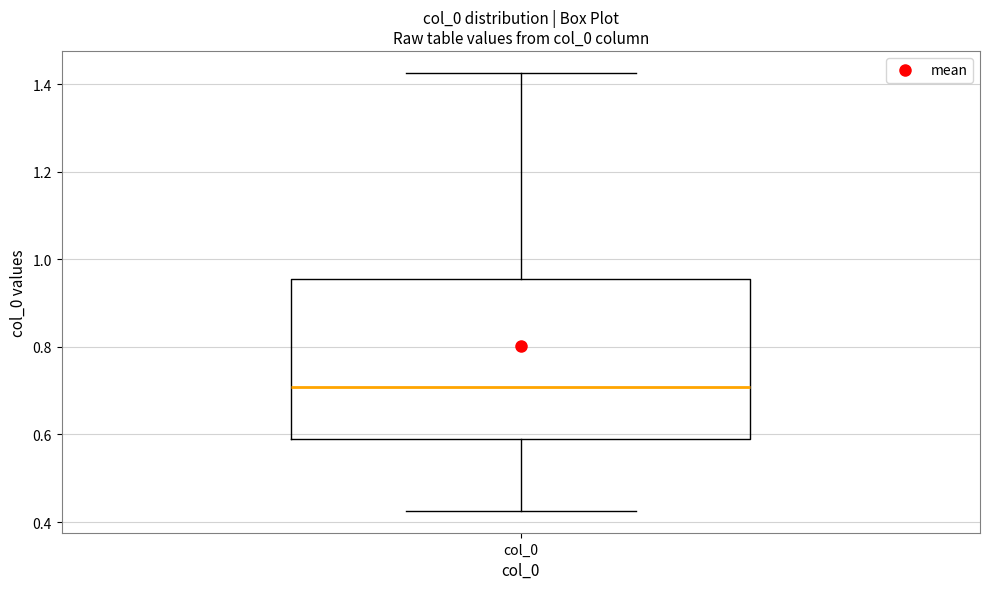

Where does the lower whisker of the box for col_0 end on the y-axis? The values are not printed on the chart, so give them approximately, as read against the axis.

0.42